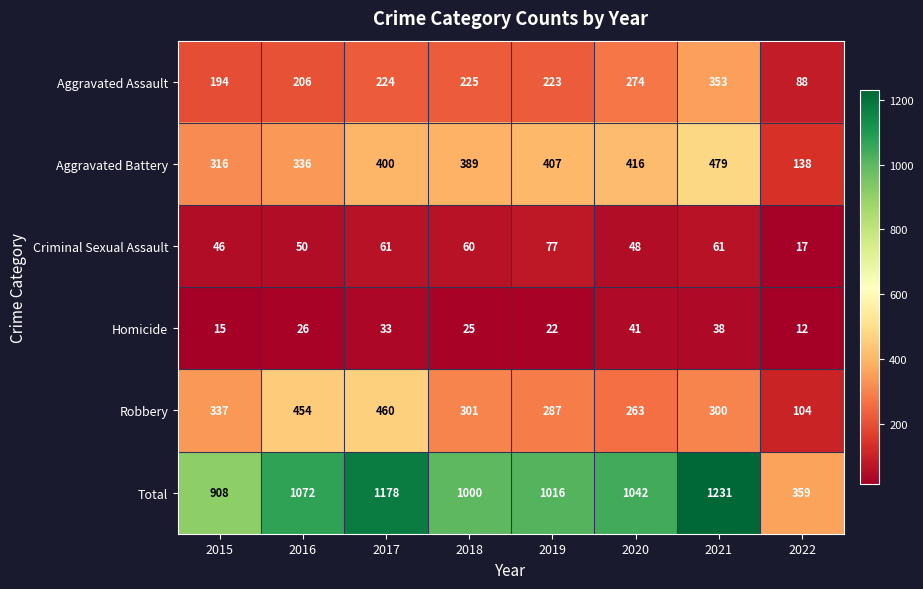

At which category is the sum across all series the highest?

2021